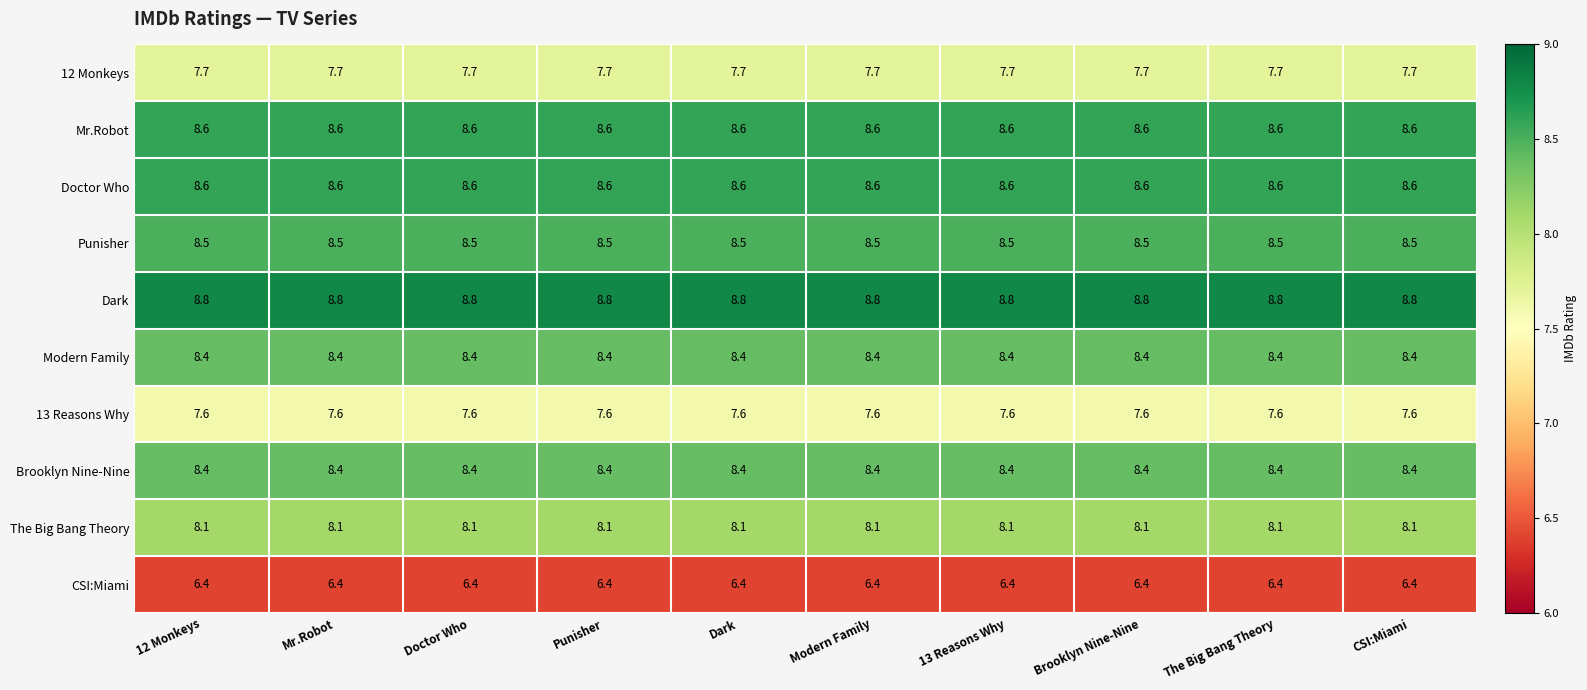

What is the greatest value displayed?

8.8